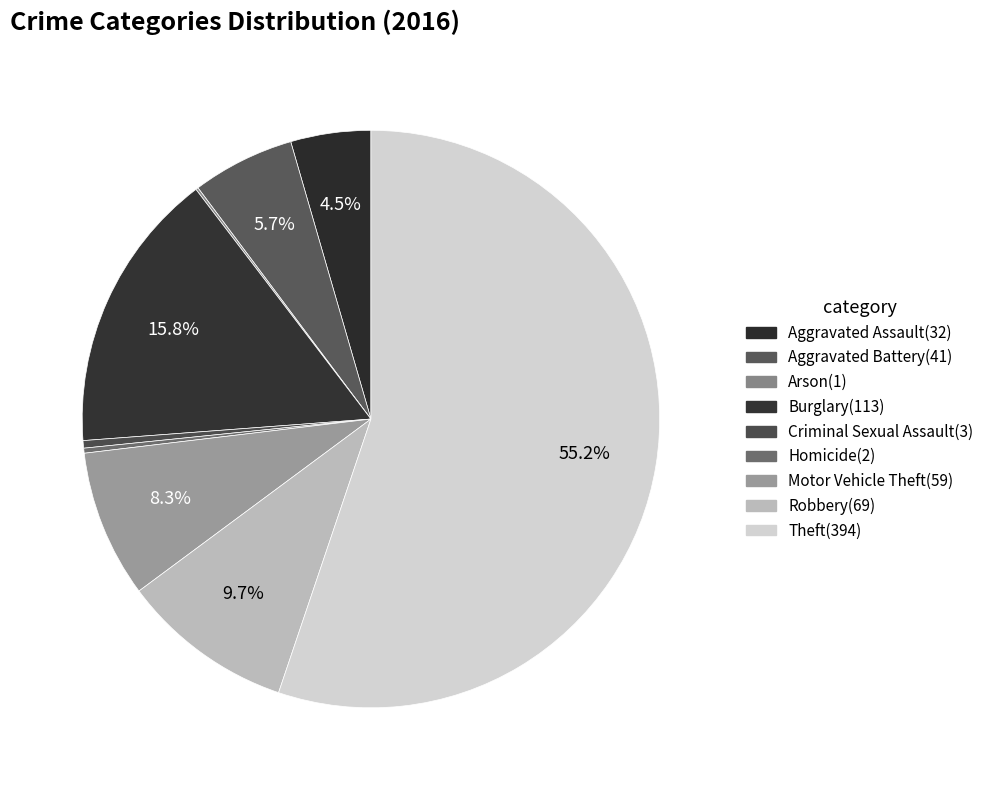

Between Theft and Robbery, which is larger?

Theft